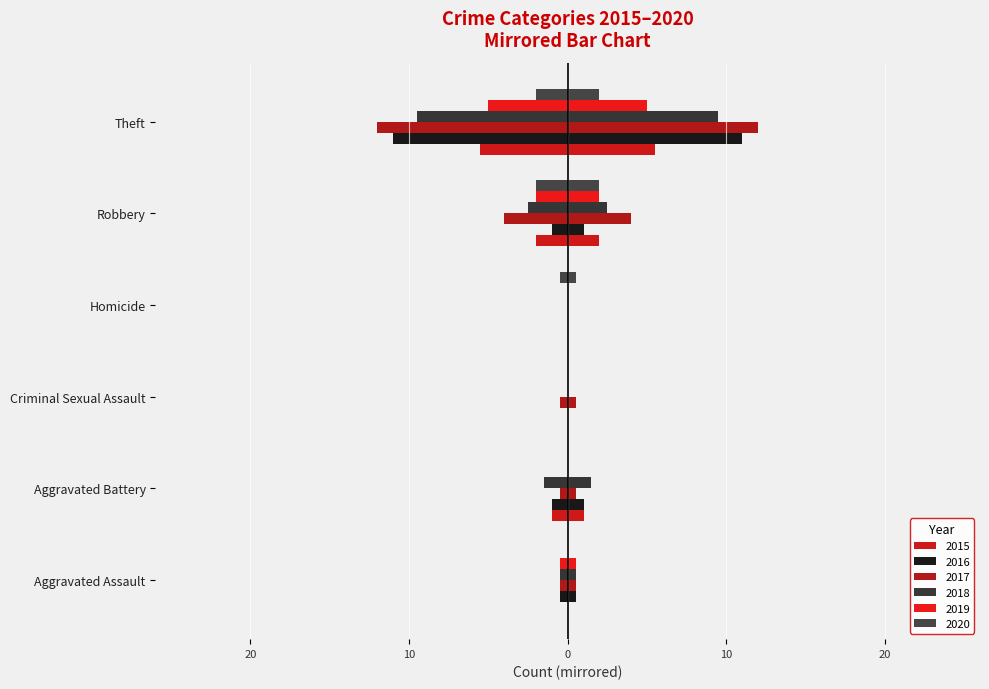

Reading left to right, extract all data points from this chart.

2015: Aggravated Assault=0.0	Aggravated Battery=-1.0	Criminal Sexual Assault=0.0	Homicide=0.0	Robbery=-2.0	Theft=-5.5
2016: Aggravated Assault=-0.5	Aggravated Battery=-1.0	Criminal Sexual Assault=0.0	Homicide=0.0	Robbery=-1.0	Theft=-11.0
2017: Aggravated Assault=-0.5	Aggravated Battery=-0.5	Criminal Sexual Assault=-0.5	Homicide=0.0	Robbery=-4.0	Theft=-12.0
2018: Aggravated Assault=-0.5	Aggravated Battery=-1.5	Criminal Sexual Assault=0.0	Homicide=0.0	Robbery=-2.5	Theft=-9.5
2019: Aggravated Assault=-0.5	Aggravated Battery=0.0	Criminal Sexual Assault=0.0	Homicide=0.0	Robbery=-2.0	Theft=-5.0
2020: Aggravated Assault=0.0	Aggravated Battery=0.0	Criminal Sexual Assault=0.0	Homicide=-0.5	Robbery=-2.0	Theft=-2.0